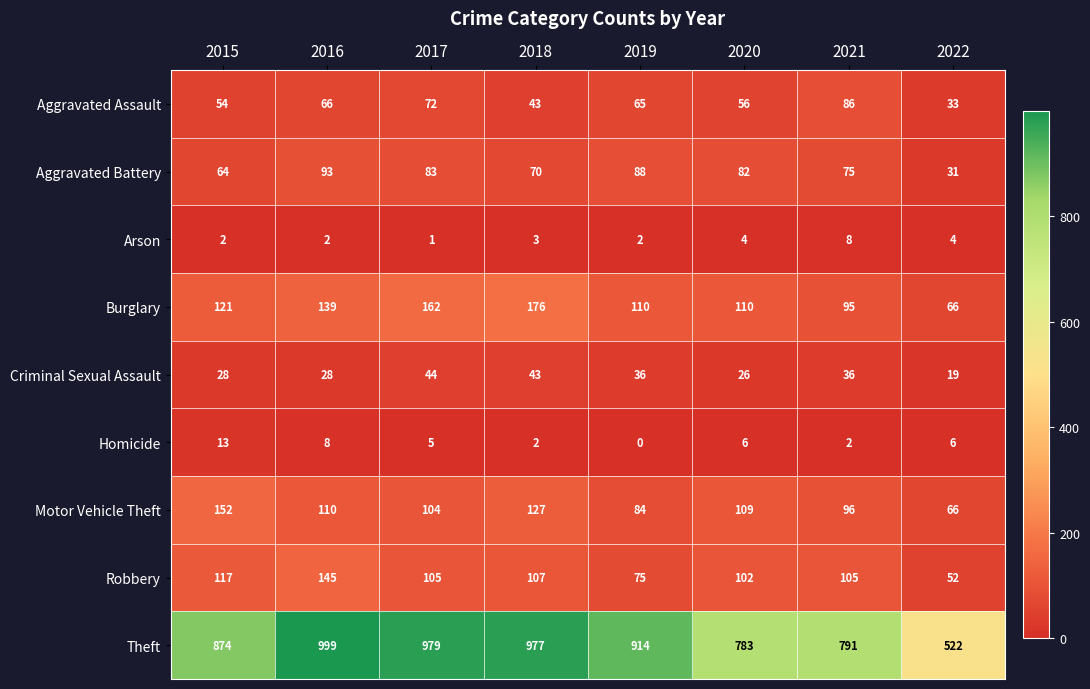

Which series changed the most between 2019 and 2021?

Theft